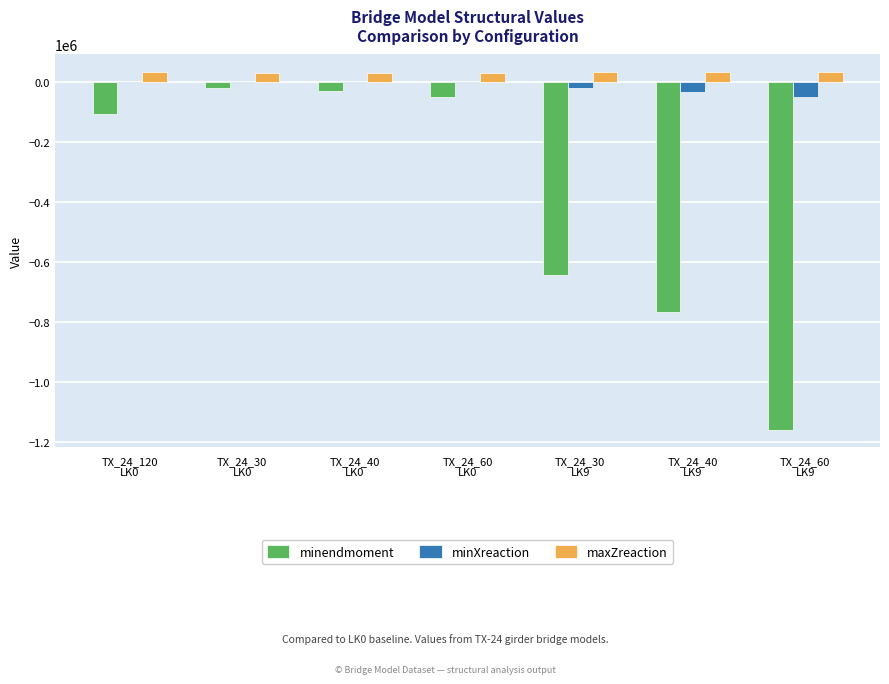

What is the highest value of the minendmoment series?

-16934.3